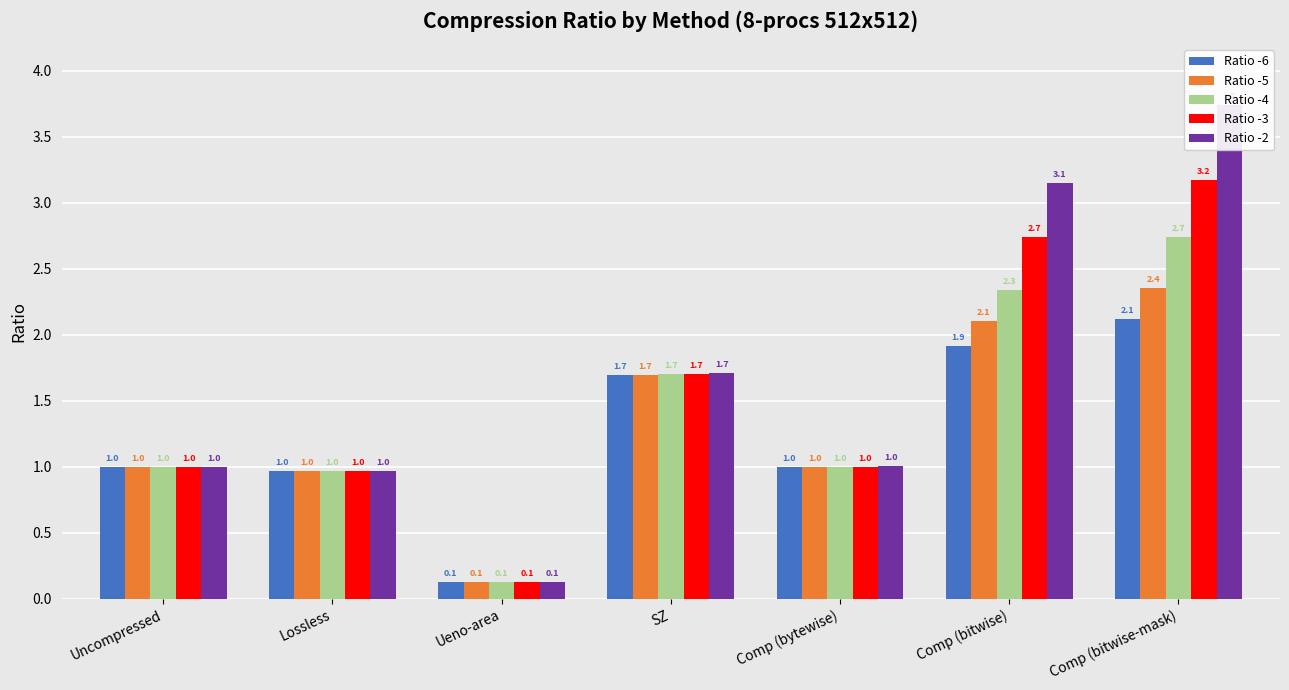

Reading left to right, transcribe all the data shown in this chart.

Ratio -6: Uncompressed=1.0	Lossless=1.0	Ueno-area=0.1	SZ=1.7	Comp (bytewise)=1.0	Comp (bitwise)=1.9	Comp (bitwise-mask)=2.1
Ratio -5: Uncompressed=1.0	Lossless=1.0	Ueno-area=0.1	SZ=1.7	Comp (bytewise)=1.0	Comp (bitwise)=2.1	Comp (bitwise-mask)=2.4
Ratio -4: Uncompressed=1.0	Lossless=1.0	Ueno-area=0.1	SZ=1.7	Comp (bytewise)=1.0	Comp (bitwise)=2.3	Comp (bitwise-mask)=2.7
Ratio -3: Uncompressed=1.0	Lossless=1.0	Ueno-area=0.1	SZ=1.7	Comp (bytewise)=1.0	Comp (bitwise)=2.7	Comp (bitwise-mask)=3.2
Ratio -2: Uncompressed=1.0	Lossless=1.0	Ueno-area=0.1	SZ=1.7	Comp (bytewise)=1.0	Comp (bitwise)=3.1	Comp (bitwise-mask)=3.7